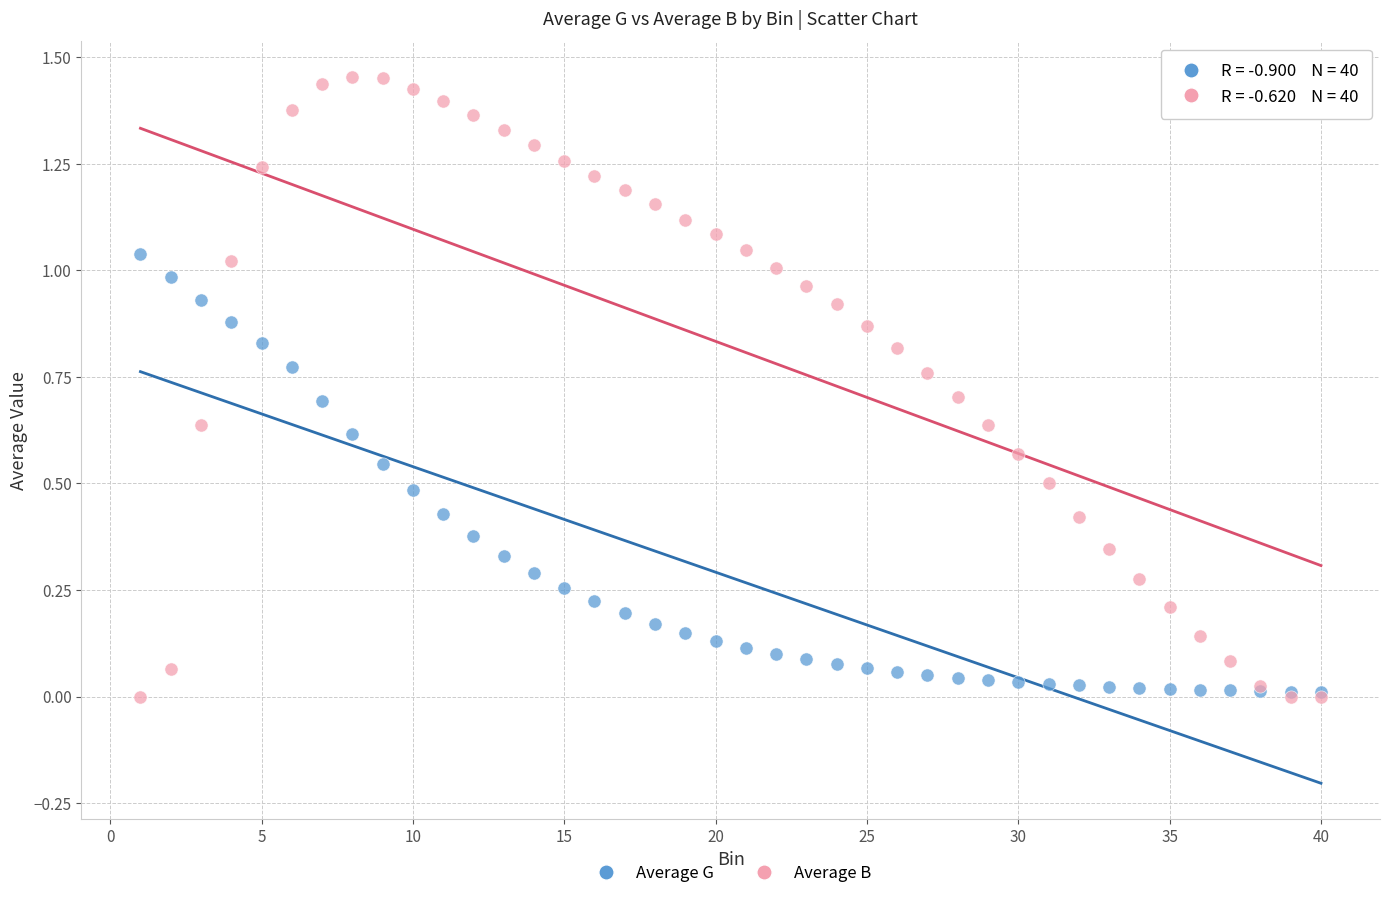

Which series reaches the maximum Y coordinate?

Average B